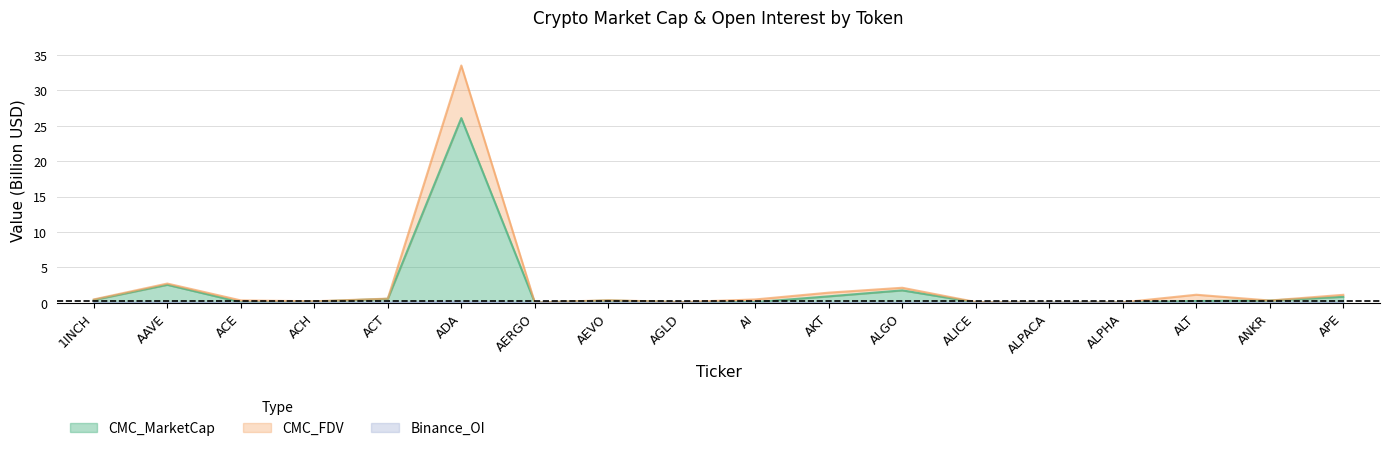

In Binance_OI, how many points are higher than both neighbors (excluding endpoints)?

5